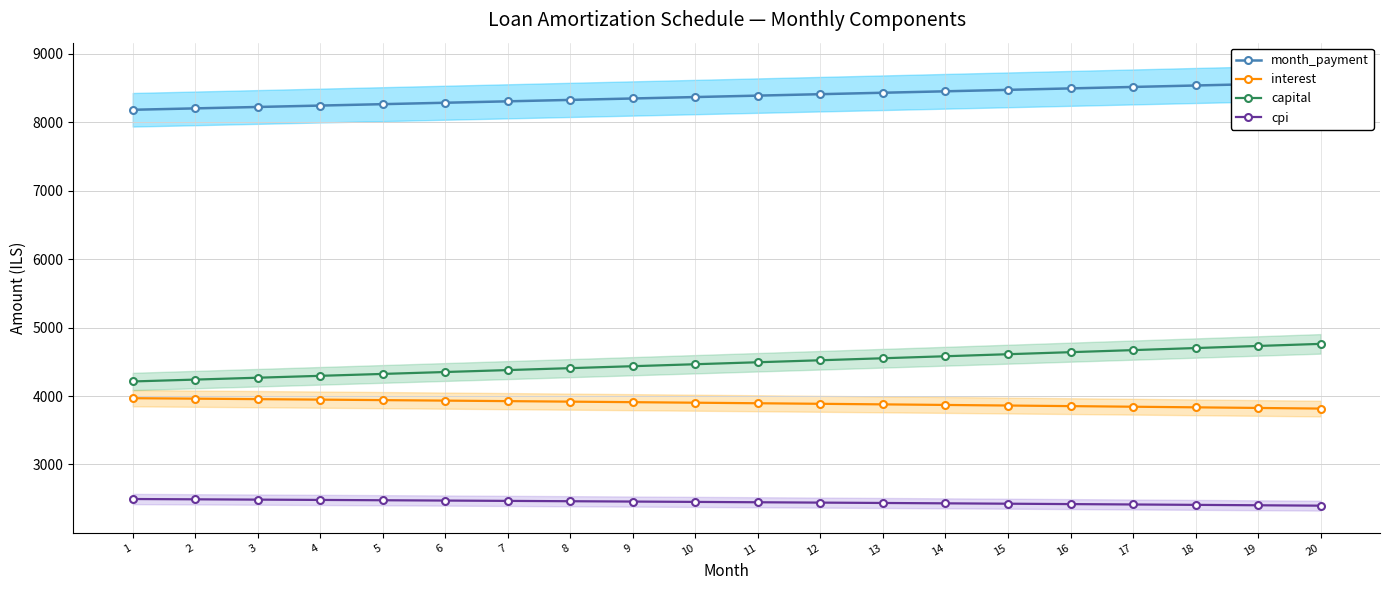

True or false: cpi and interest intersect in this chart.

False